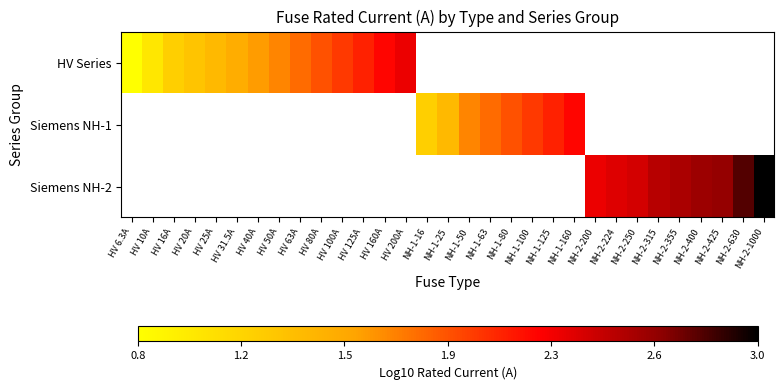

At which category does the chart reach its minimum across all series?

HV 6.3A